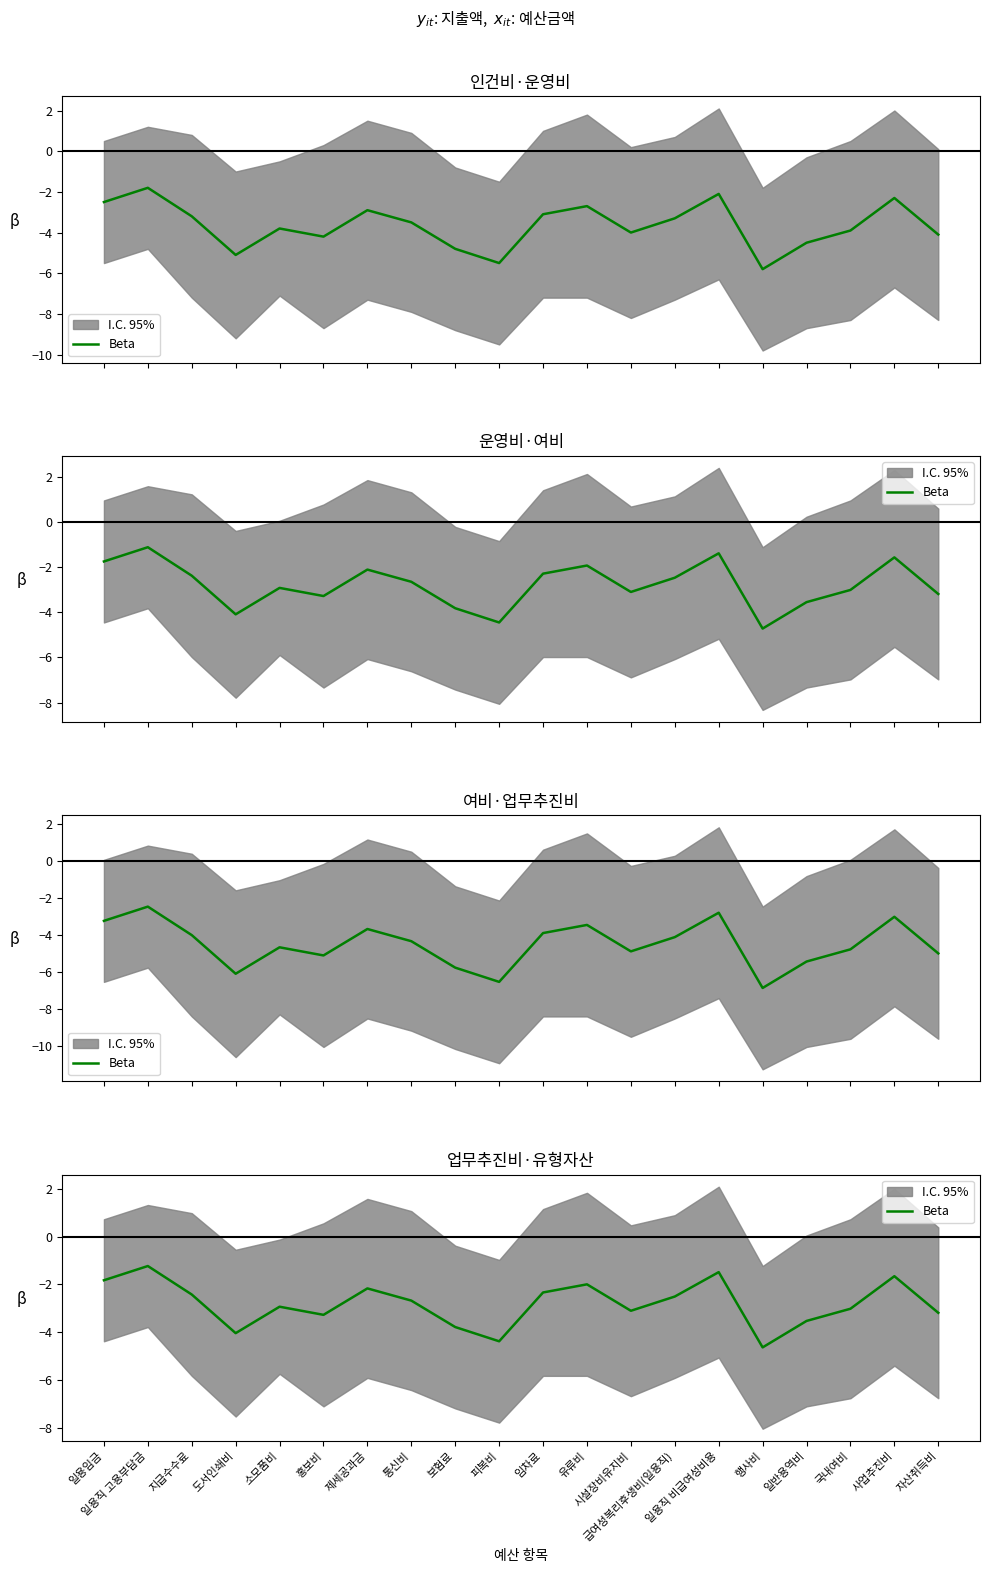

What is the difference between the values at 사업추진비 and 일반용역비?

1.9